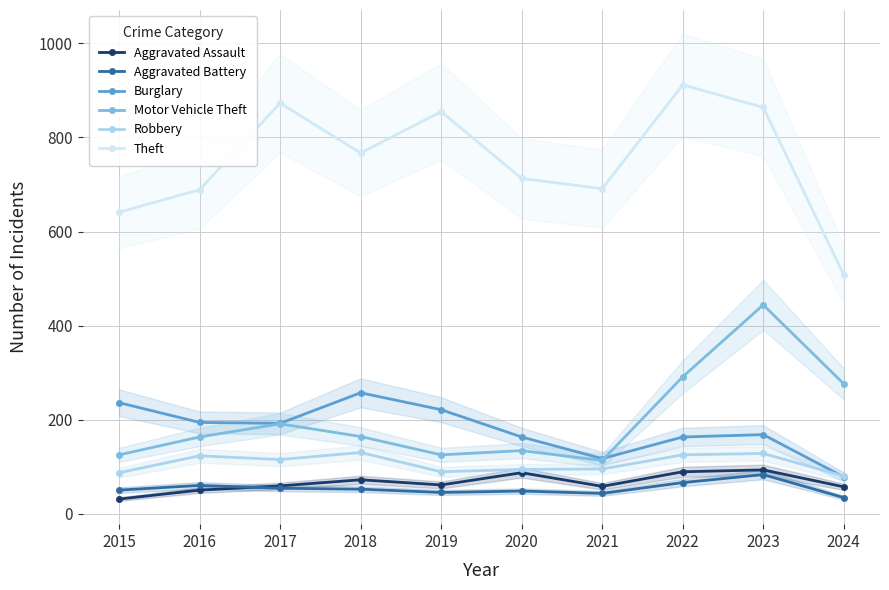

At which label is Robbery closest to 105?

2017